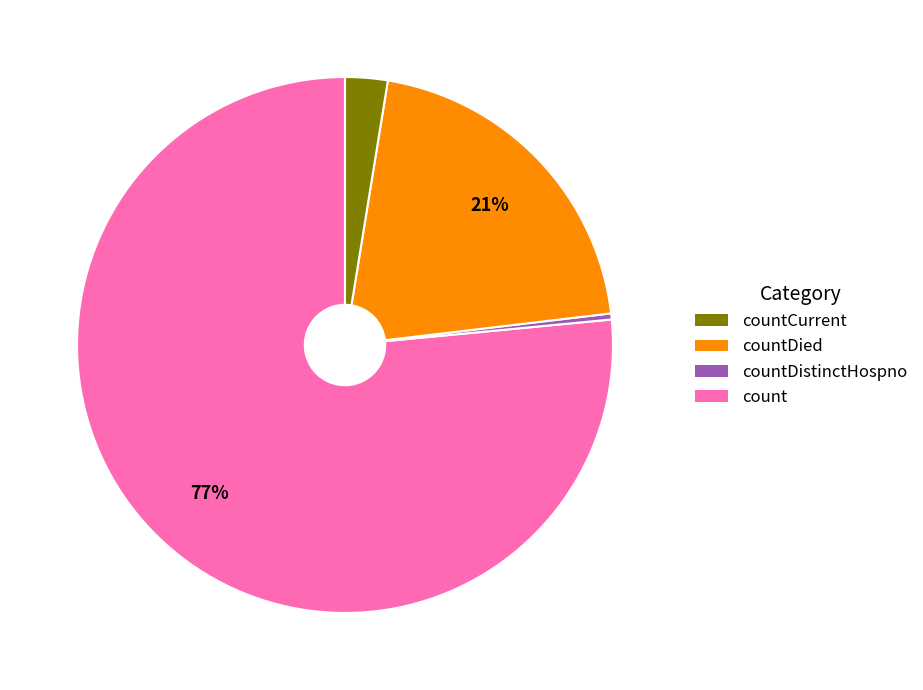

How many slices are in this pie chart?

4